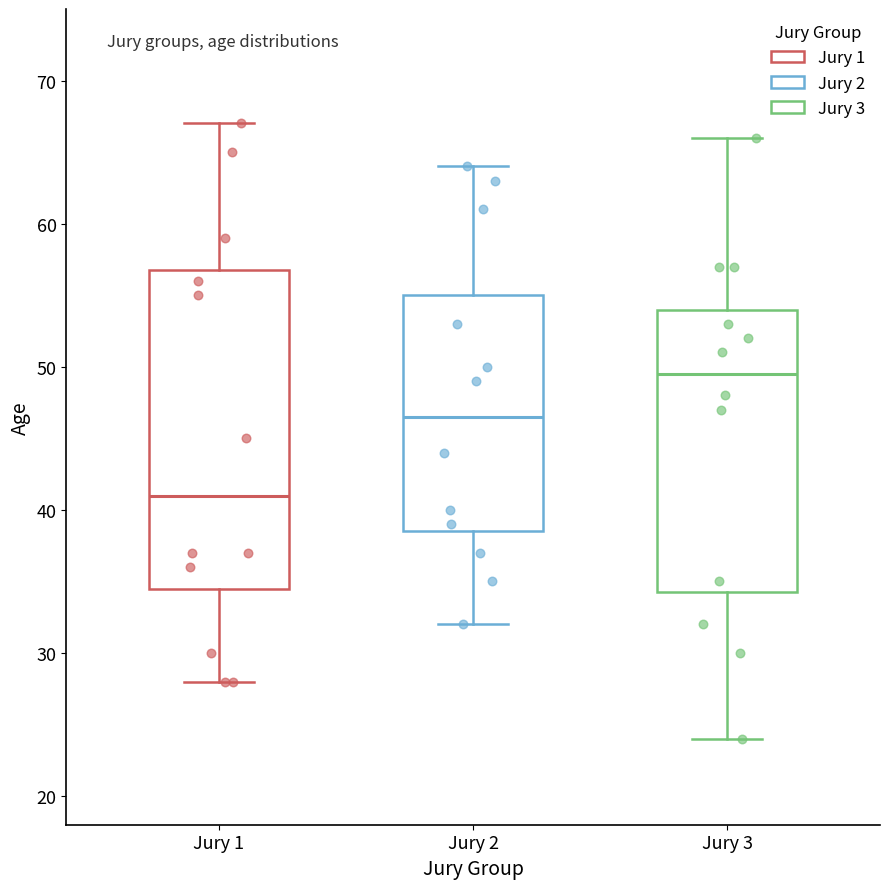

Reading left to right, read every box against the y-axis: the position of its median line, the range the box covers, and the ends of its whiskers. The values are not printed on the chart, so give them approximately, as read against the axis.

Jury 1: median 41, box 35 to 57, whiskers 28 to 67
Jury 2: median 47, box 39 to 55, whiskers 32 to 64
Jury 3: median 50, box 34 to 54, whiskers 24 to 66